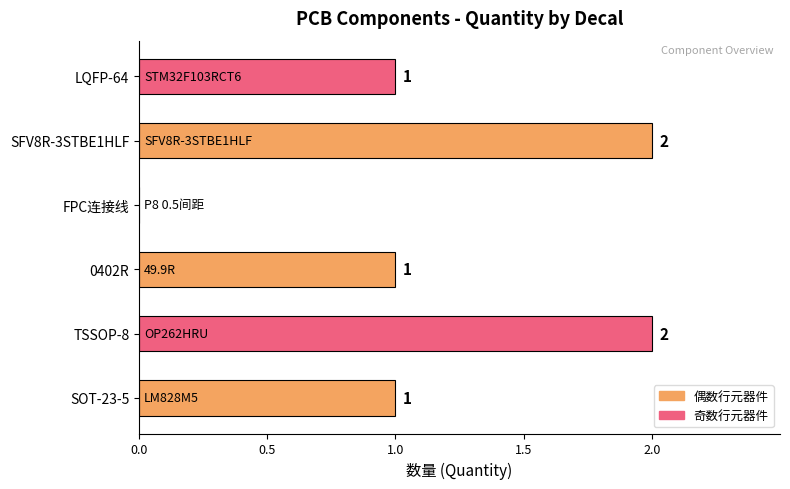

What is the average value?

1